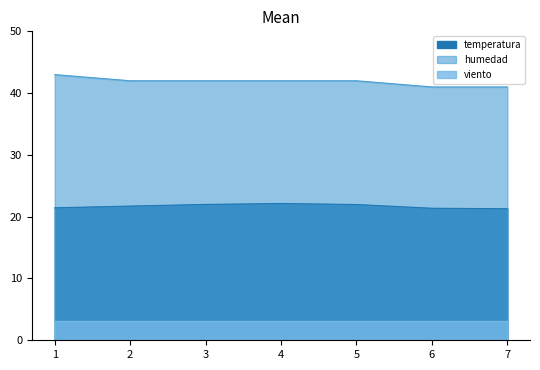

Rank the categories by temperatura value from lowest to highest.

7, 6, 1, 2, 5, 3, 4